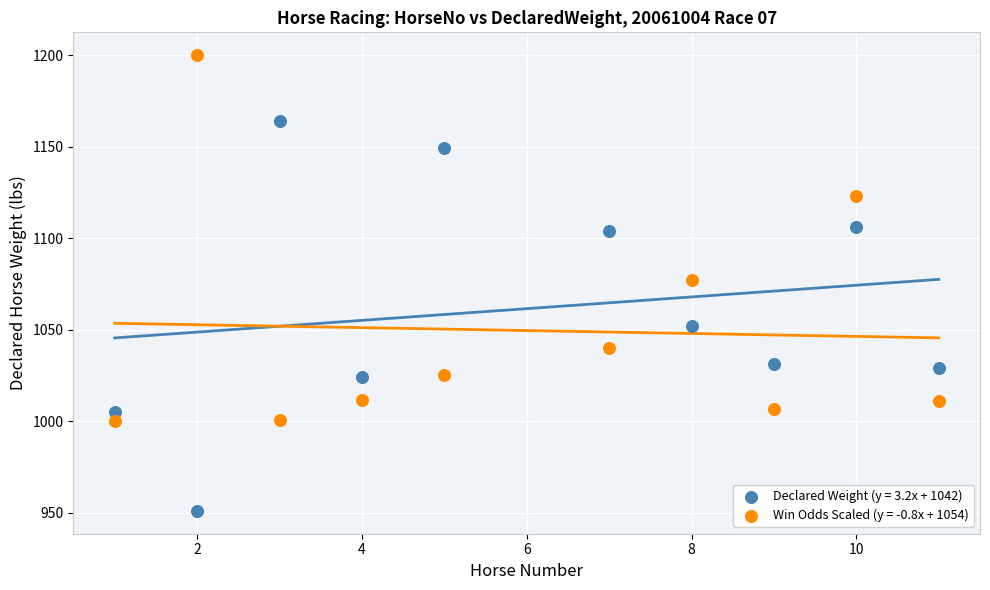

Across all data points, what is the range of X values (max minus min)?

10.0